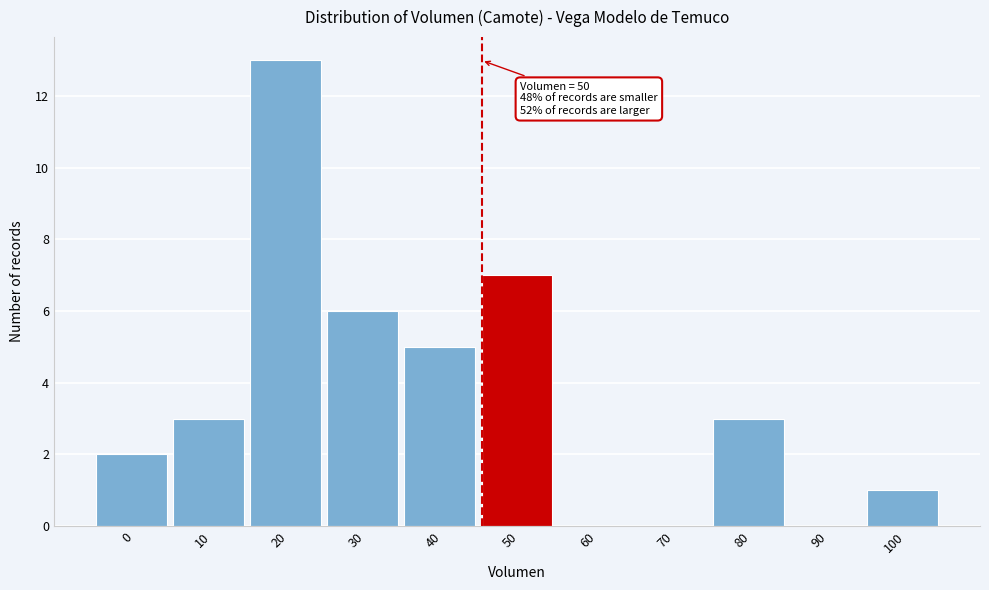

Reading left to right, transcribe all the data shown in this chart.

0=2	10=3	20=13	30=6	40=5	50=7	60=0	70=0	80=3	90=0	100=1